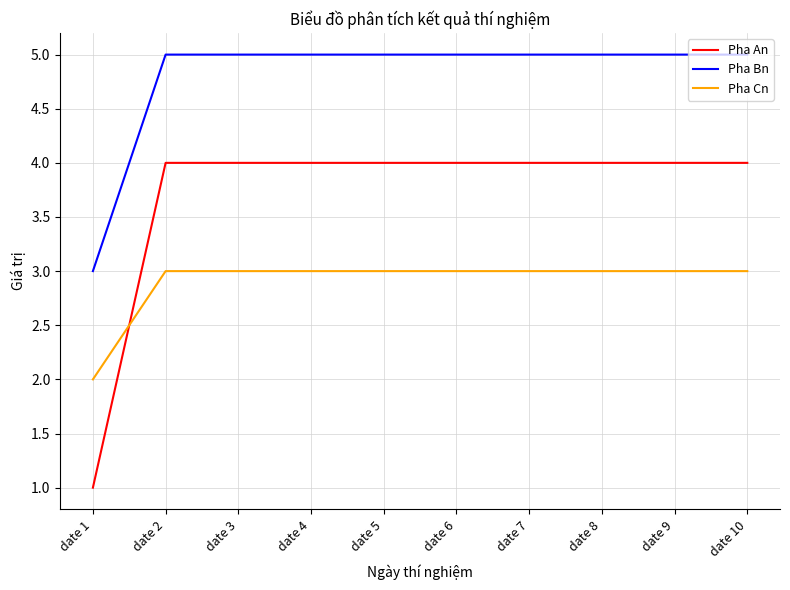

List the series in order of their peak value, lowest first.

Pha Cn, Pha An, Pha Bn